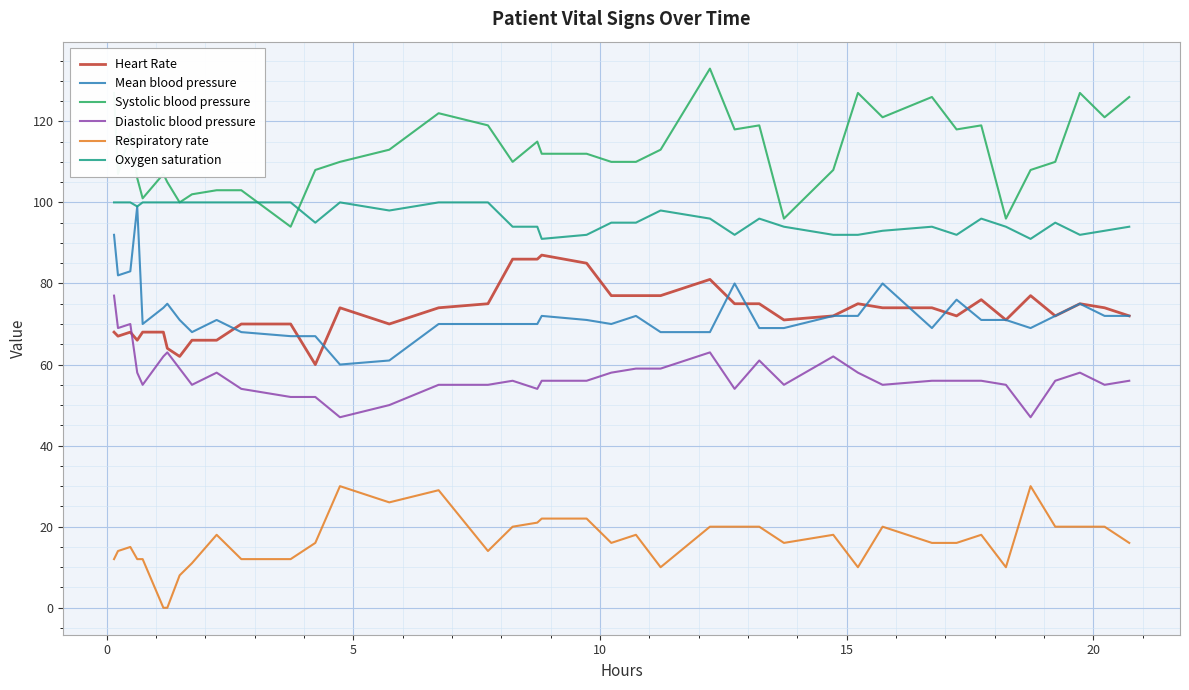

Which series has the largest total across all categories?

Systolic blood pressure